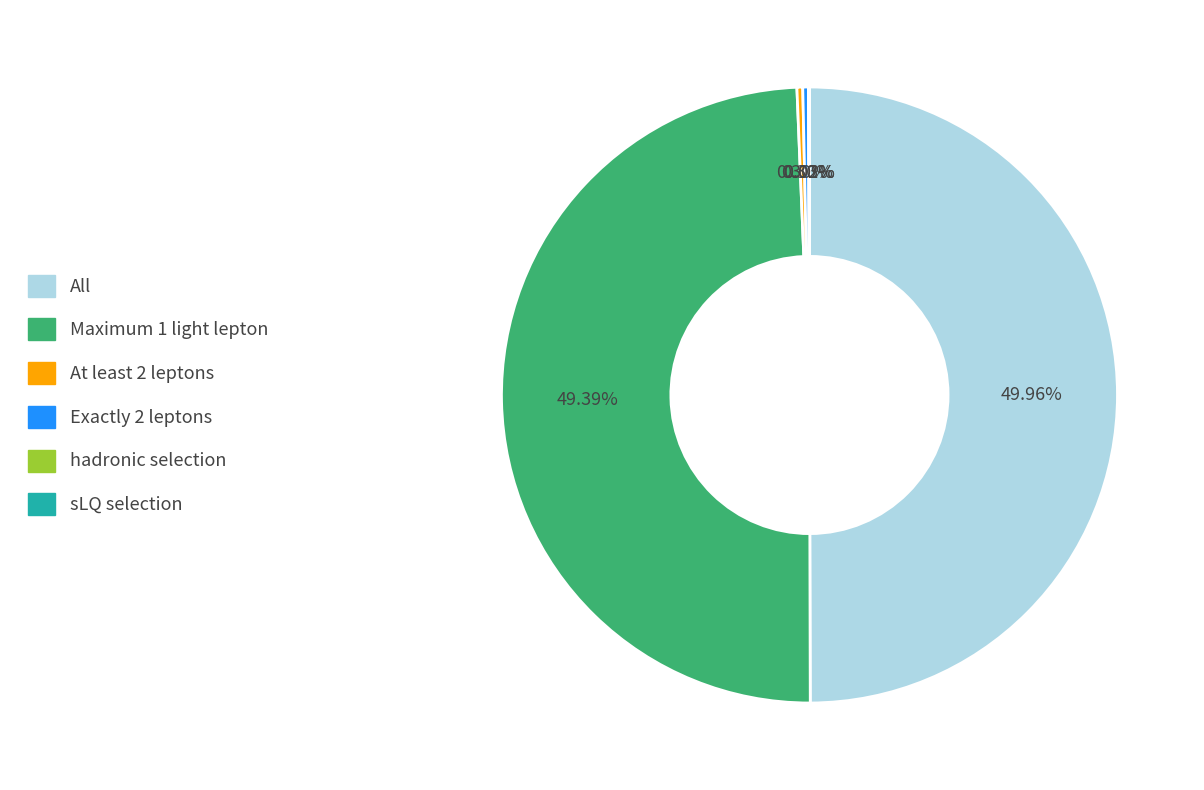

Which slice is the largest?

All